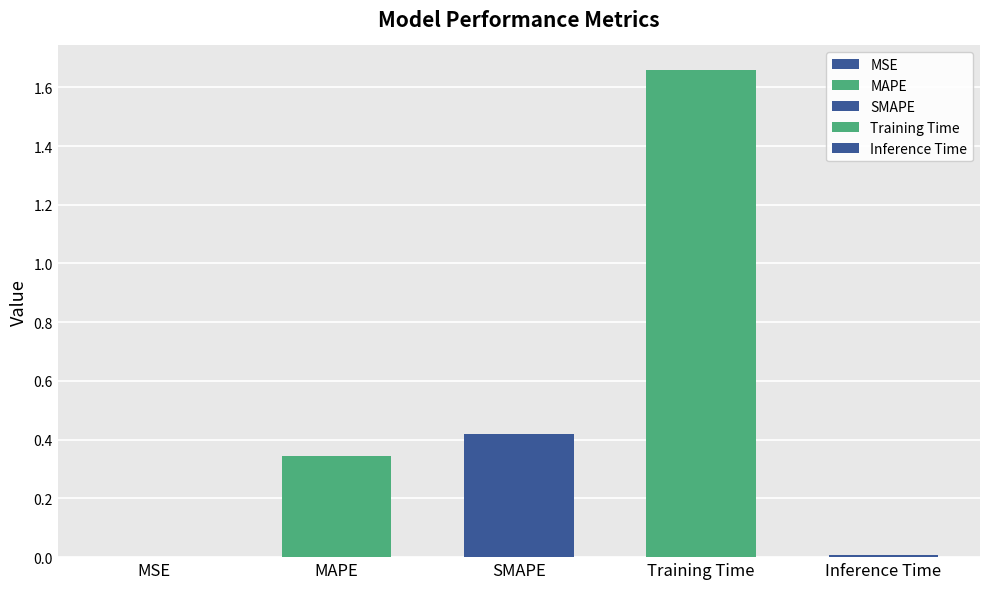

Which label corresponds to the smallest value in the chart?

MSE